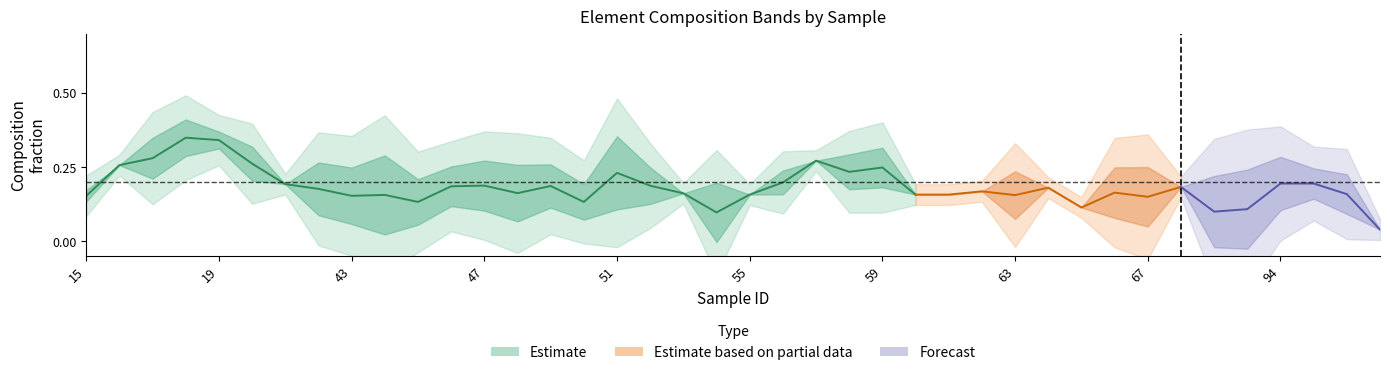

What is the difference between the highest and lowest values at 29?

0.3